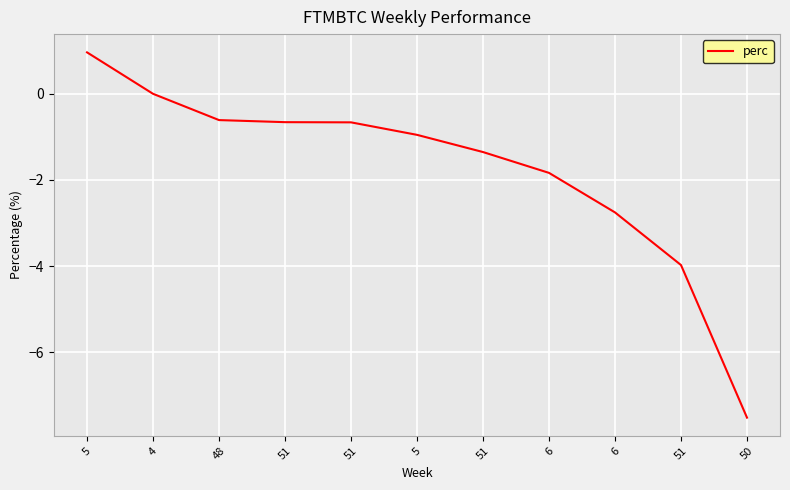

List the labels in order of value, smallest first.

50, 51, 6, 6, 51, 5, 51, 51, 48, 4, 5